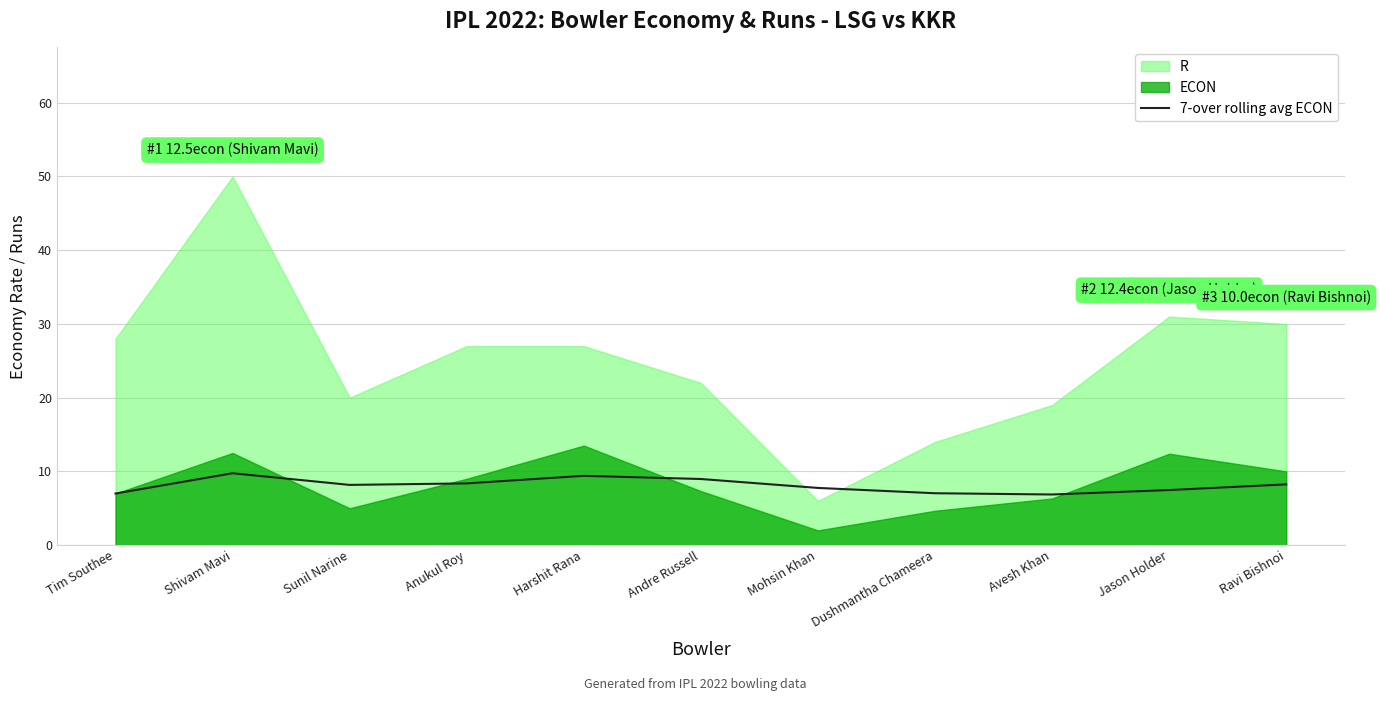

How many values exceed 8?

6